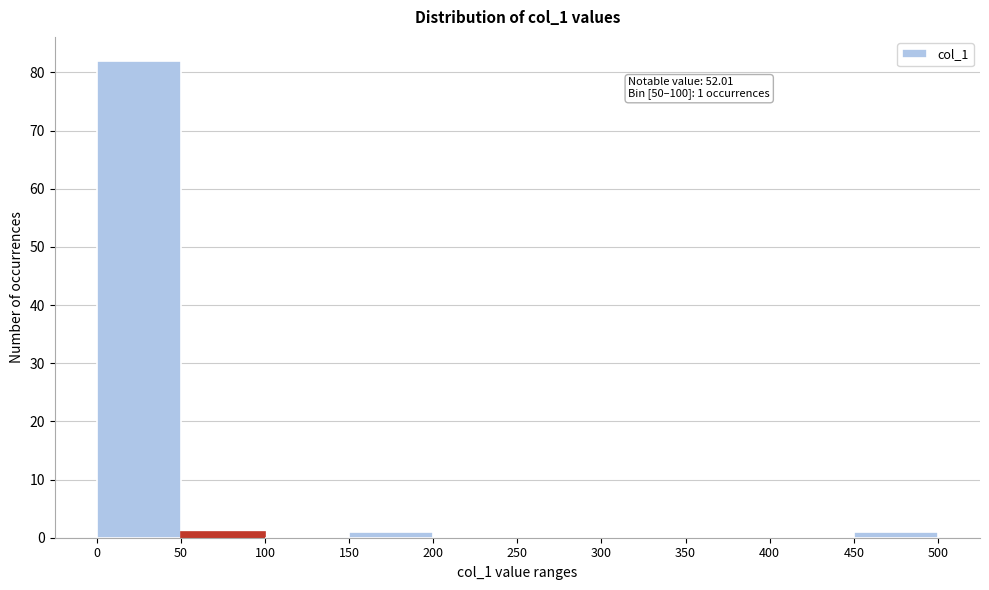

Over which range of the x-axis is the bar tallest?

0 to 50